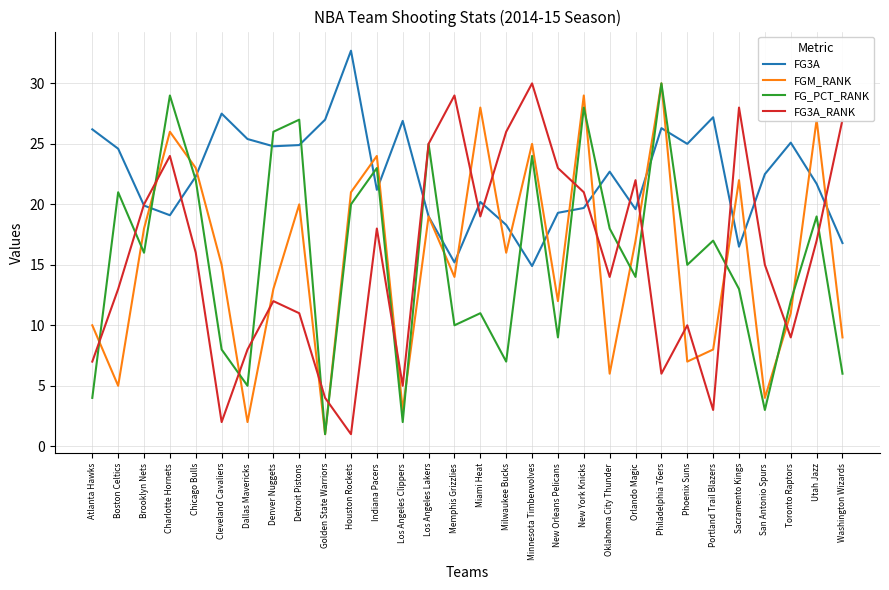

What is the approximate value of FG3A_RANK at Denver Nuggets?

12.0